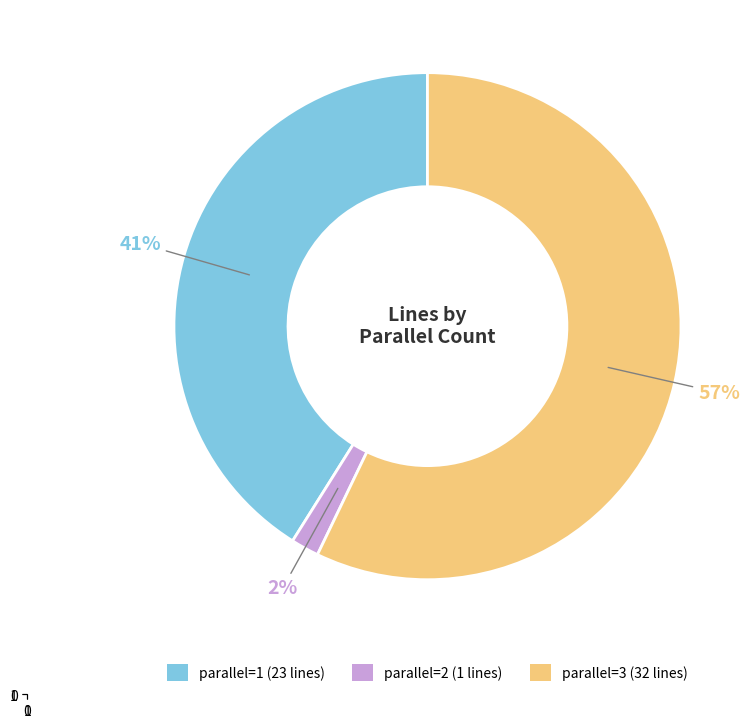

Is there any slice that represents more than half of the pie?

Yes